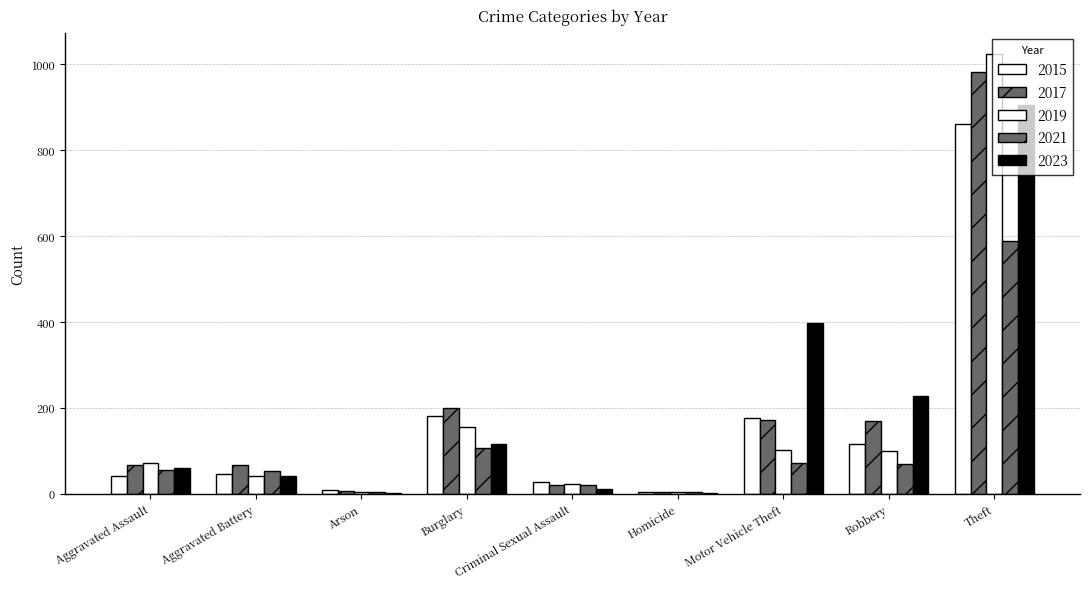

At which category does the chart reach its peak across all series?

Theft